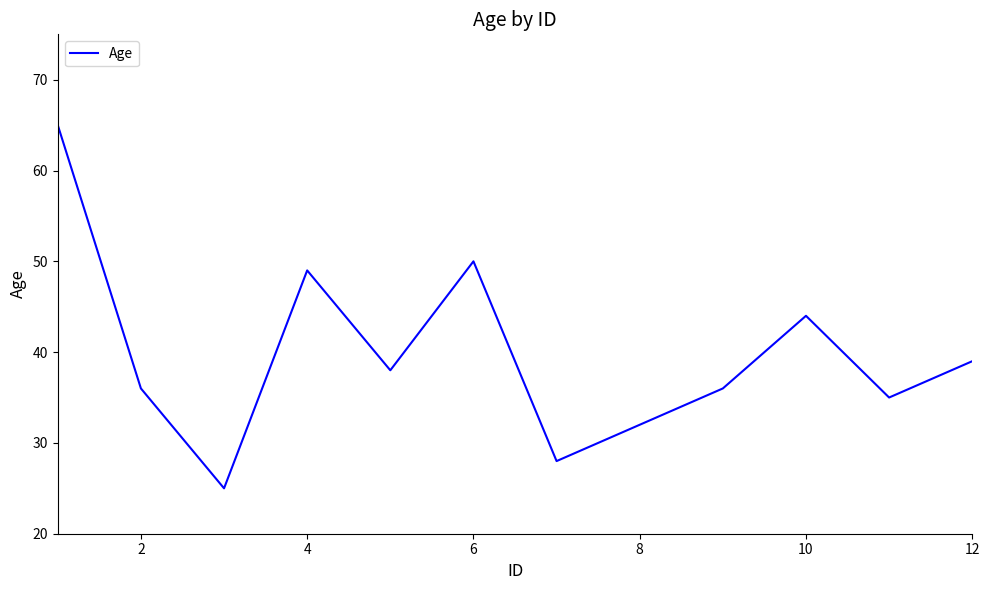

What is the minimum value shown in the chart?

25